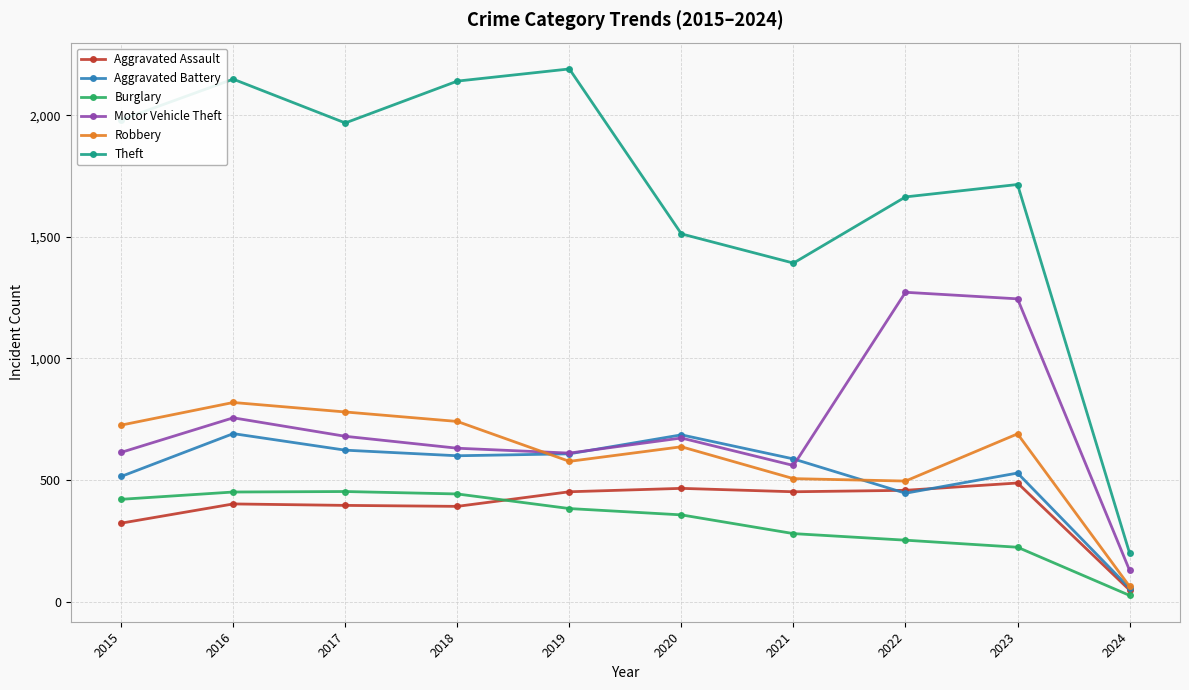

At how many categories does at least one series exceed 131?

10